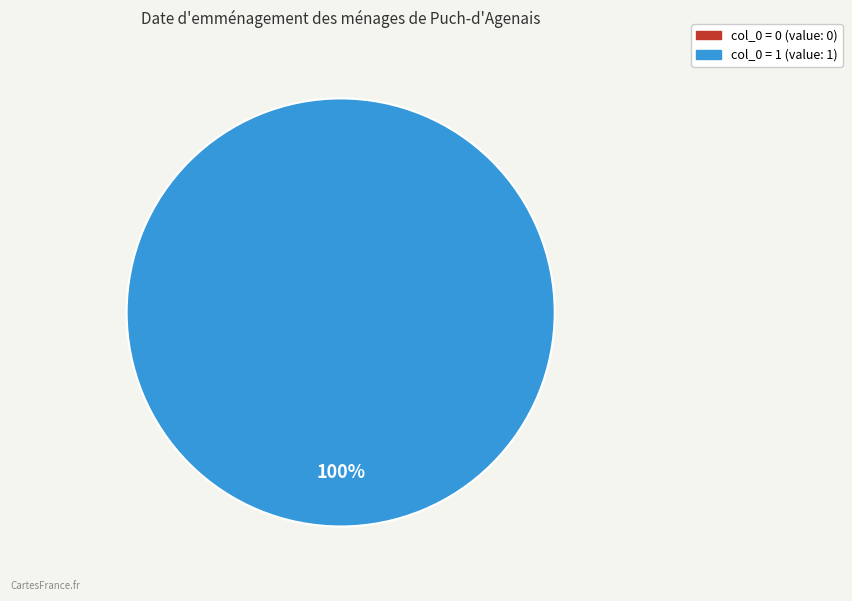

What percentage is NOT represented by 0?

100.0%